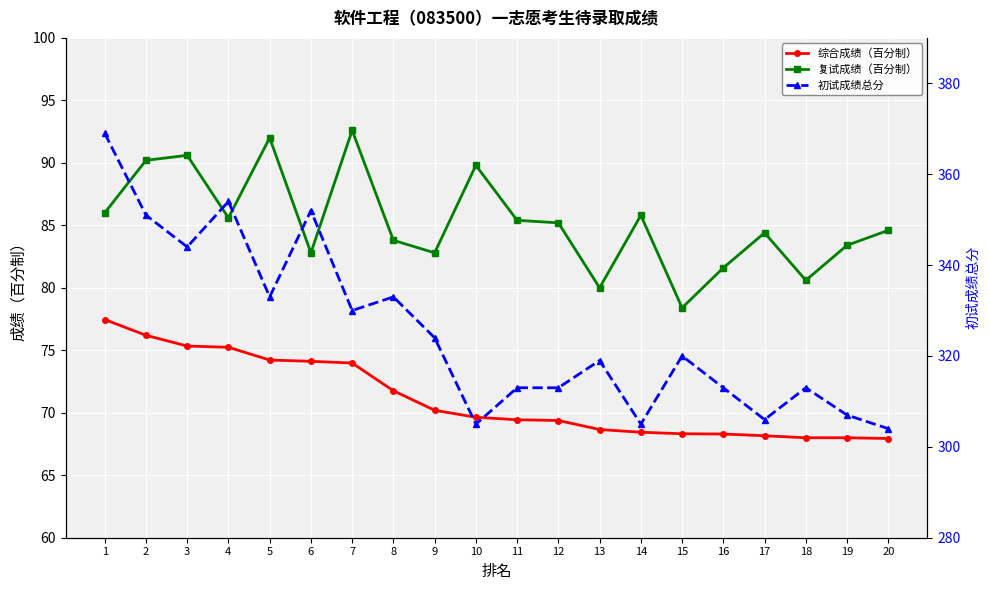

True or false: 综合成绩（百分制） and 复试成绩（百分制） cross at least once.

False